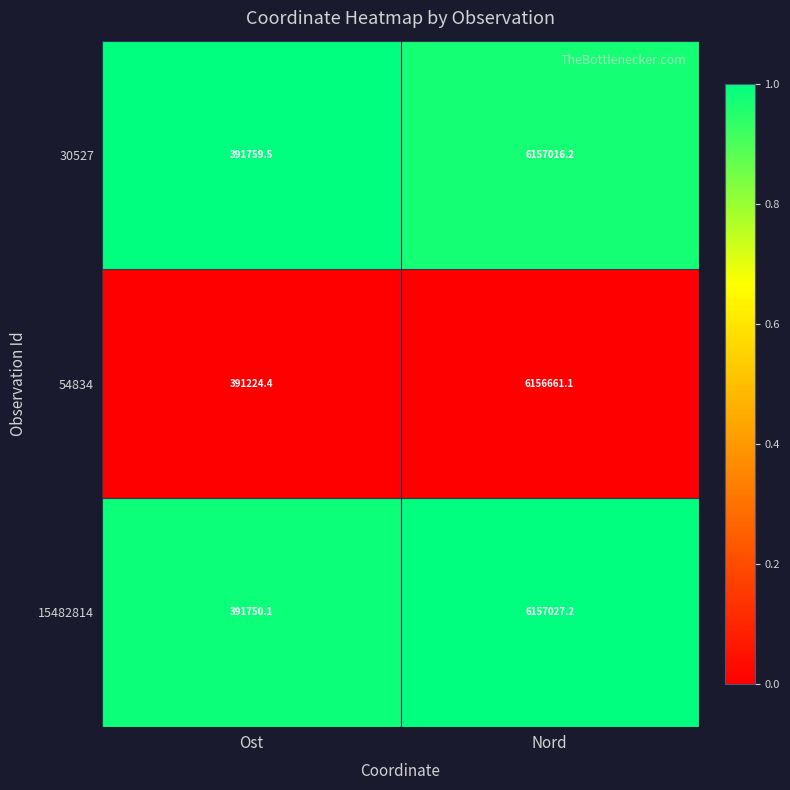

Between Ost and Nord, which series saw the biggest shift?

54834